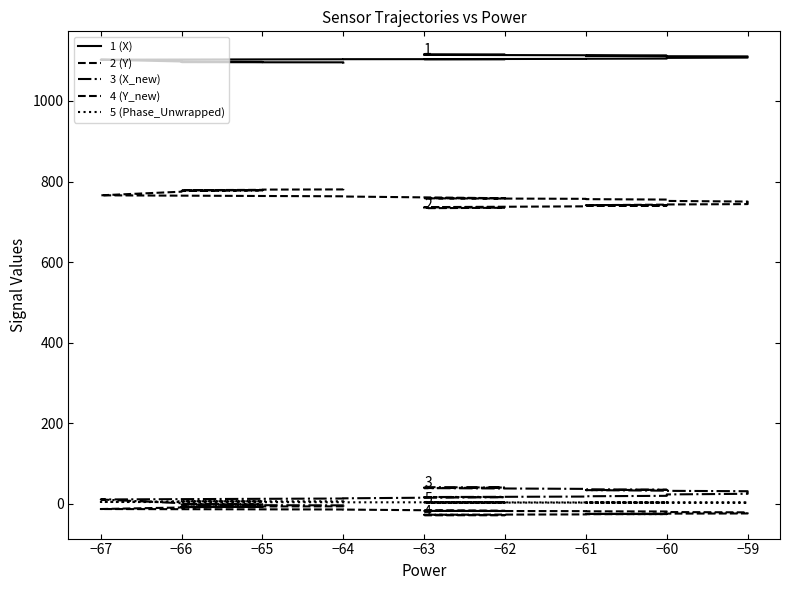

Reading left to right, what are all the values shown in this chart?

1 (X): 1095.5	1095.6	1096.0	1096.2	1096.4	1096.7	1096.9	1097.5	1097.8	1098.2	1102.6	1103.3	1103.6	1103.9	1104.0	1104.1	1104.6	1104.9	1105.4	1106.2	1106.4	1107.1	1107.8	1108.4	1109.1	1109.4	1109.9	1110.5	1110.8	1111.2	1111.4	1112.1	1112.5	1113.2	1113.6	1114.0	1114.5	1114.9	1115.3	1115.8
2 (Y): 781.7	781.4	780.4	779.9	779.3	778.5	778.0	776.4	775.7	774.8	765.7	764.1	763.3	762.8	758.5	758.3	757.0	756.2	755.2	753.8	753.4	751.8	750.2	749.2	747.9	747.1	746.1	744.8	743.9	743.0	742.6	741.2	740.4	739.3	738.4	737.4	736.4	734.8	733.8	732.8
3 (X_new): -5.5	-5.2	-4.2	-3.8	-3.3	-2.5	-2.0	-0.5	0.2	1.1	10.4	12.0	12.7	13.2	16.2	16.4	17.6	18.4	19.4	20.9	21.3	22.9	24.5	25.7	27.0	27.8	28.8	30.1	30.9	31.8	32.2	33.6	34.4	35.7	36.7	37.7	38.6	40.0	41.0	42.0
4 (Y_new): -6.1	-6.2	-6.7	-6.9	-7.3	-7.7	-7.9	-8.7	-9.1	-9.5	-13.4	-14.1	-14.5	-14.8	-17.9	-18.0	-18.6	-19.0	-19.5	-20.0	-20.2	-20.9	-21.6	-22.0	-22.5	-22.9	-23.4	-24.0	-24.4	-24.8	-25.0	-25.6	-25.9	-26.3	-26.7	-27.2	-27.6	-28.5	-29.0	-29.5
5 (Phase_Unwrapped): 5.9	5.8	5.9	5.9	5.7	5.9	5.8	5.8	5.9	5.8	4.2	3.7	3.5	3.3	3.3	3.3	3.0	3.0	2.8	2.9	2.8	2.7	2.7	2.7	2.7	2.6	2.7	2.6	2.6	2.6	2.6	2.6	2.6	2.6	2.5	2.5	2.4	2.5	2.6	2.7